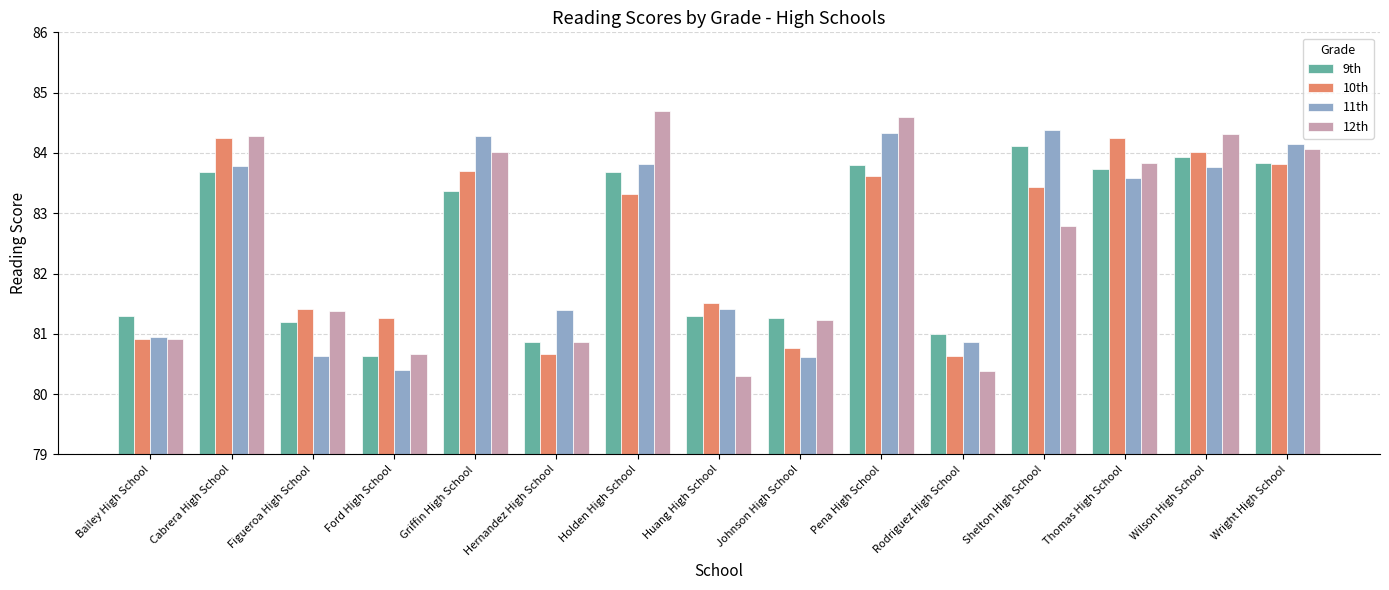

At which category is the sum across all series the highest?

Pena High School